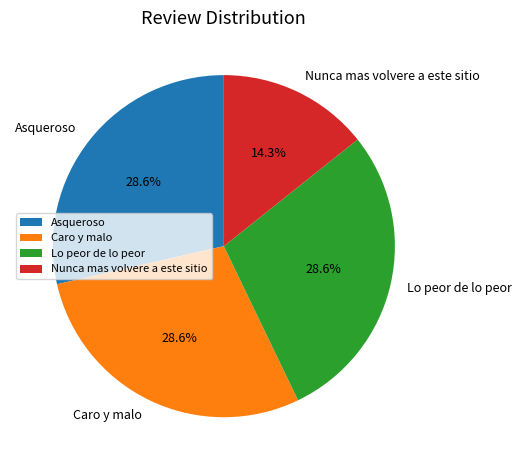

What is the total percentage of Nunca mas volvere a este sitio and Lo peor de lo peor?

42.9%